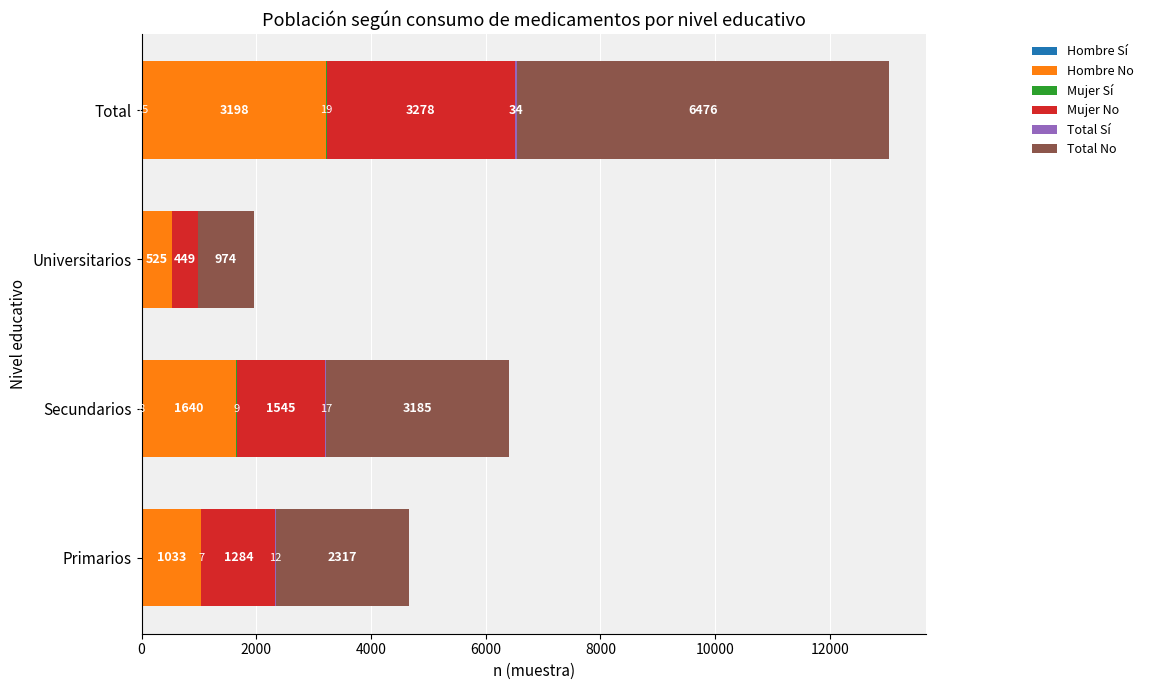

What is the total value across all series at Universitarios?

1958